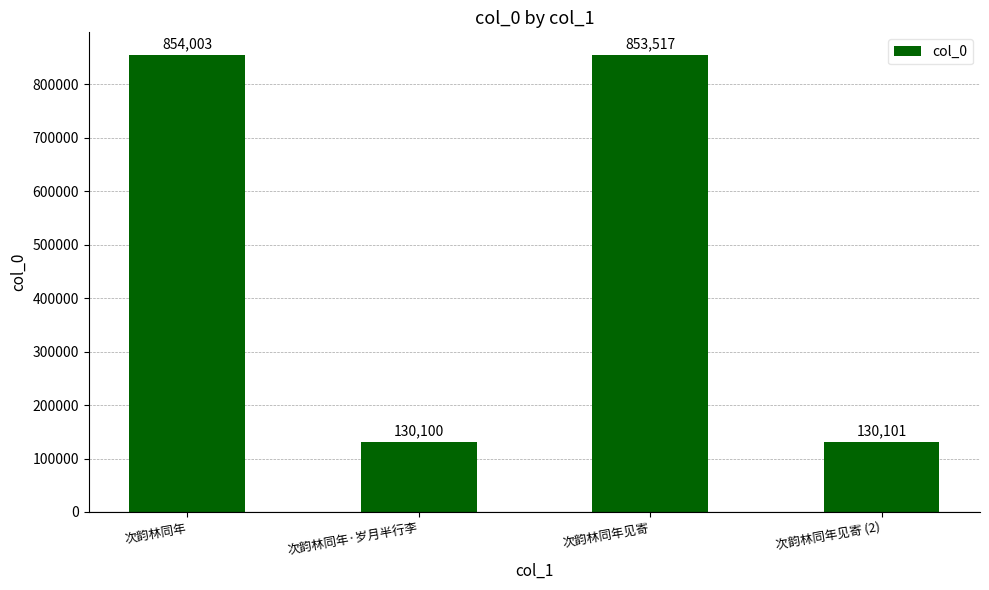

At which label is the value closest to 492051?

次韵林同年见寄